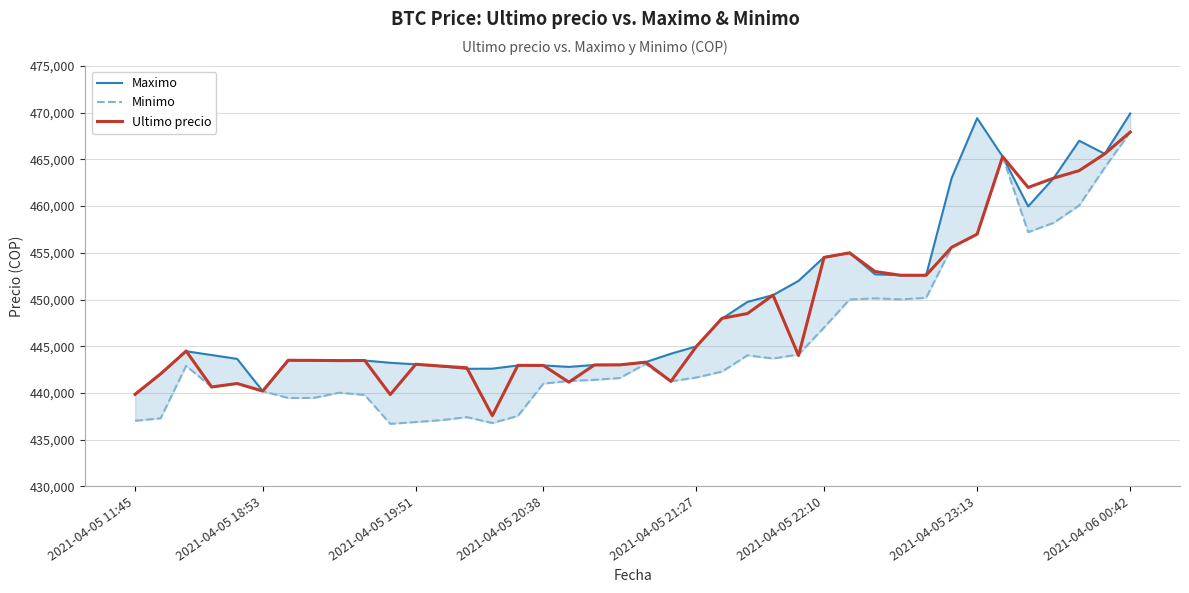

What is the greatest value displayed?

469917